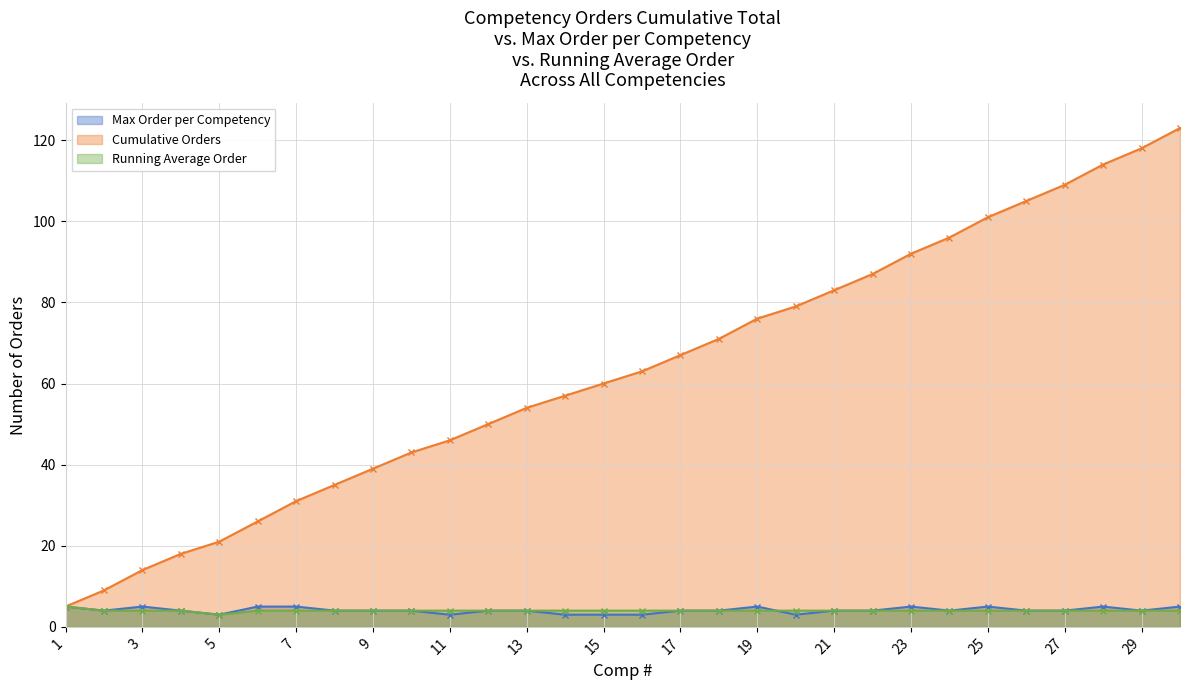

Reading left to right, list all the values displayed in this chart.

Max Order per Competency: 5	4	5	4	3	5	5	4	4	4	3	4	4	3	3	3	4	4	5	3	4	4	5	4	5	4	4	5	4	5
Cumulative Orders: 5	9	14	18	21	26	31	35	39	43	46	50	54	57	60	63	67	71	76	79	83	87	92	96	101	105	109	114	118	123
Running Average Order: 5	4	4	4	3	4	4	4	4	4	4	4	4	4	4	4	4	4	4	4	4	4	4	4	4	4	4	4	4	4